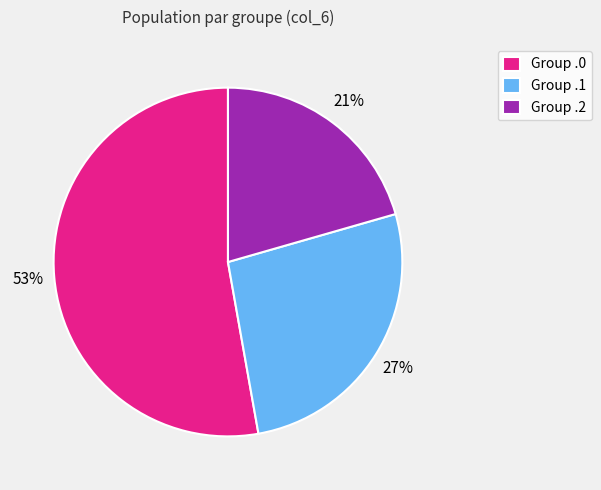

Approximately how many times larger is the value at Group .1 compared to Group .2?

1.3